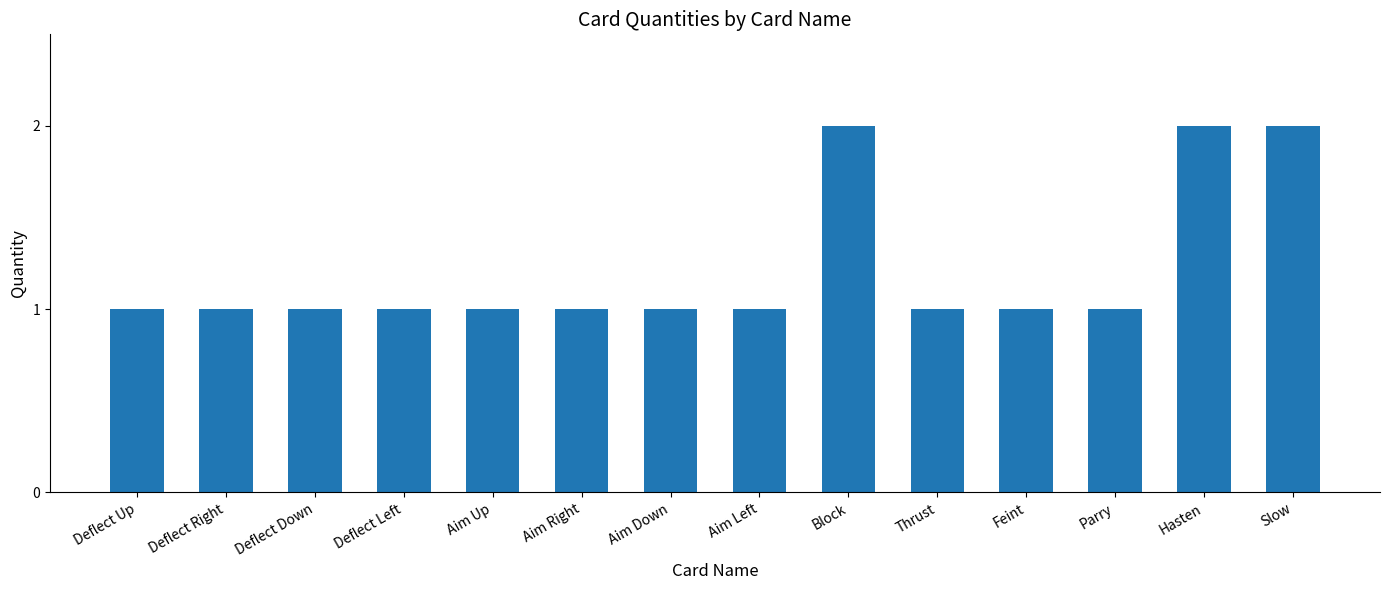

Between Slow and Deflect Left, which is larger?

Slow